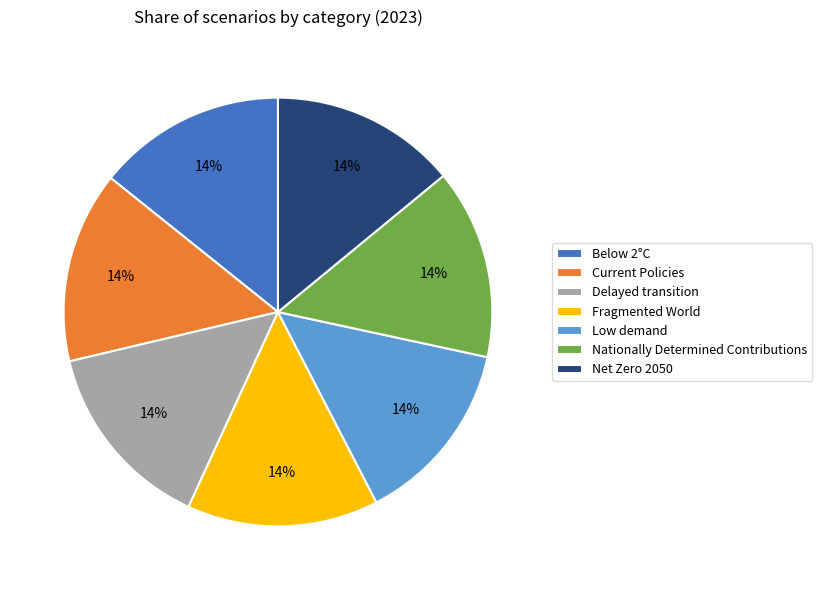

Combined, do Low demand and Fragmented World account for over 50%?

No